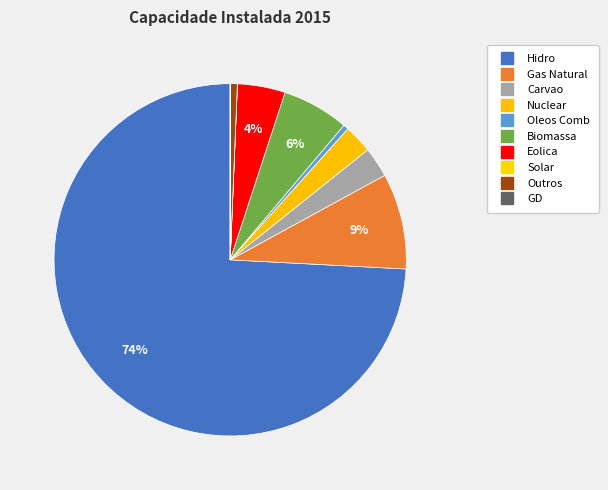

What percentage is NOT represented by GD?

100.0%